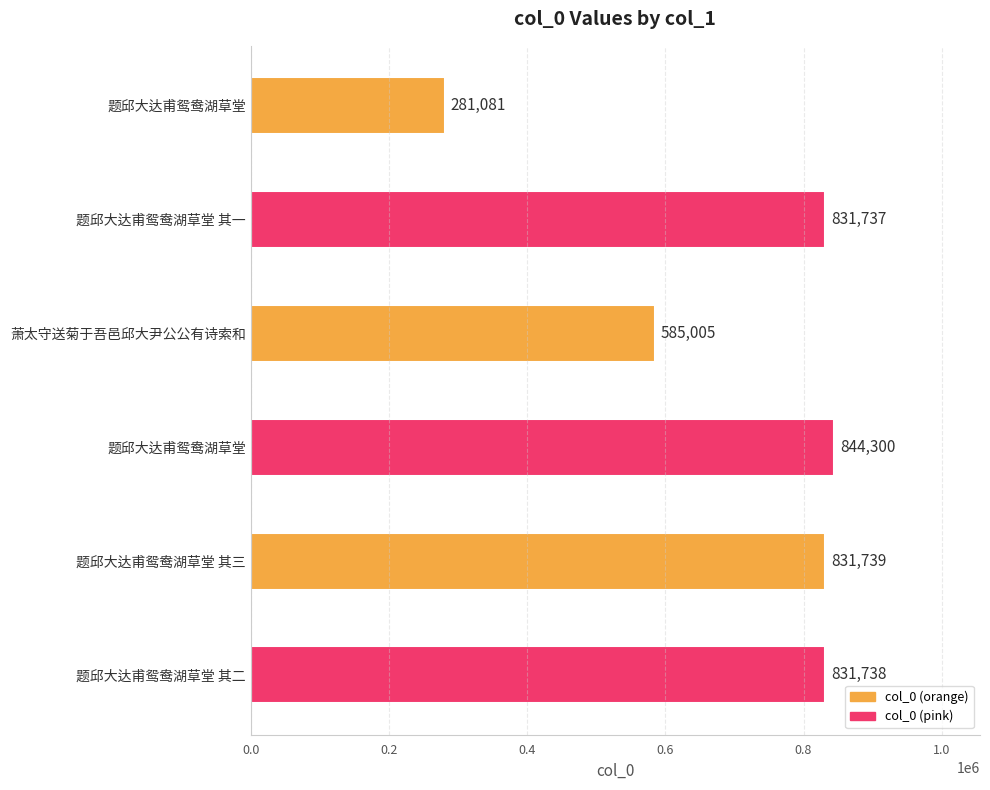

How many distinct data groups are displayed?

1